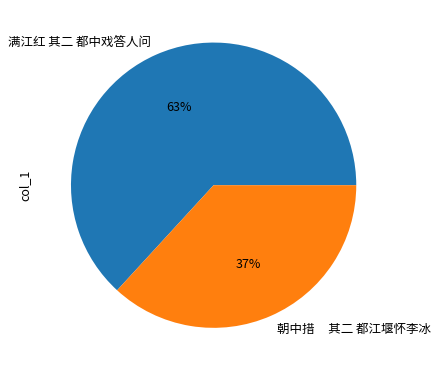

Is it true that 满江红 其二 都中戏答人问 is 63% of the pie?

True